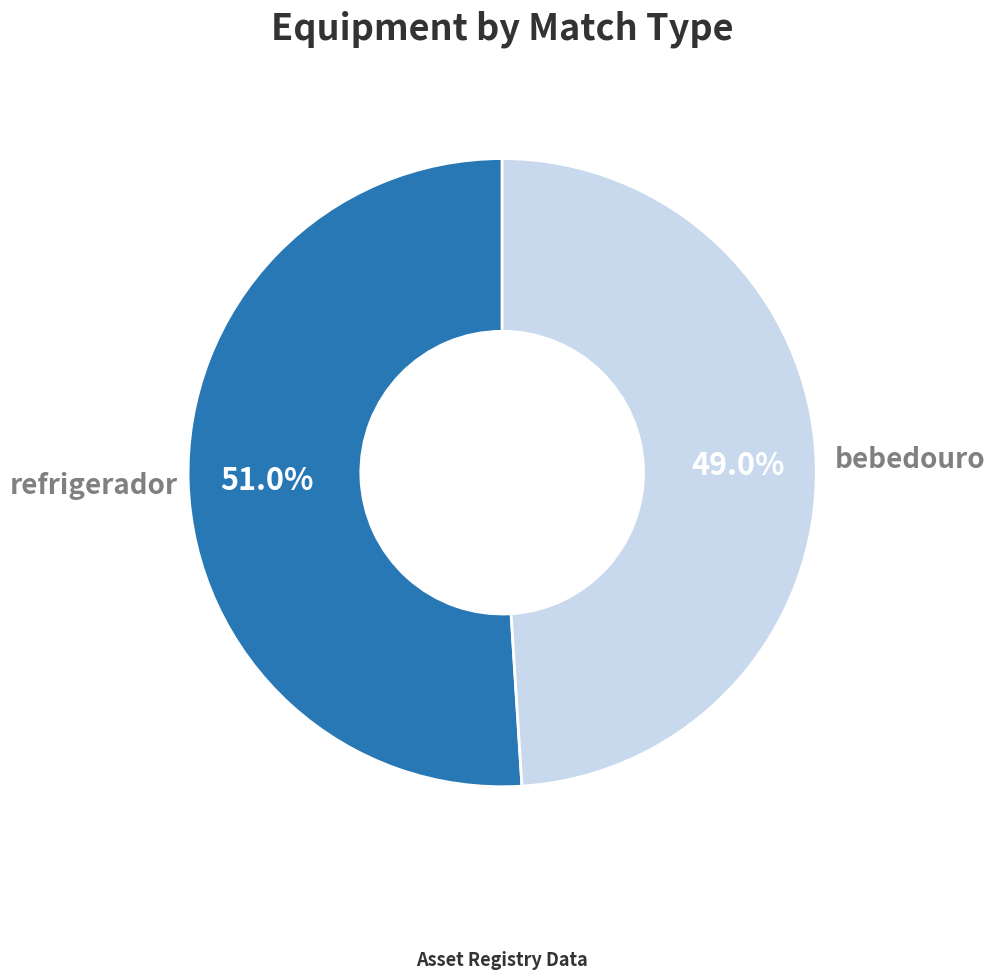

How many slices are in this pie chart?

2